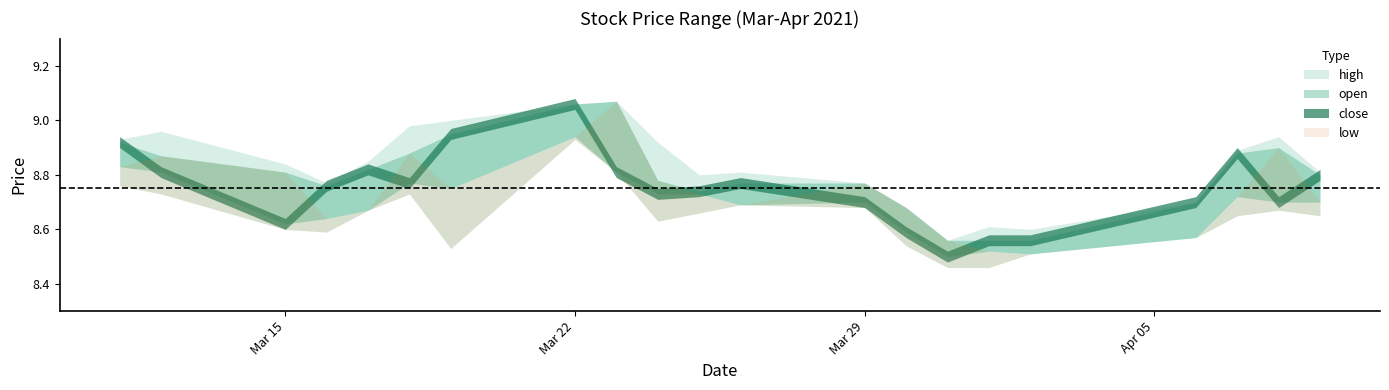

Which series has the widest spread of values?

open